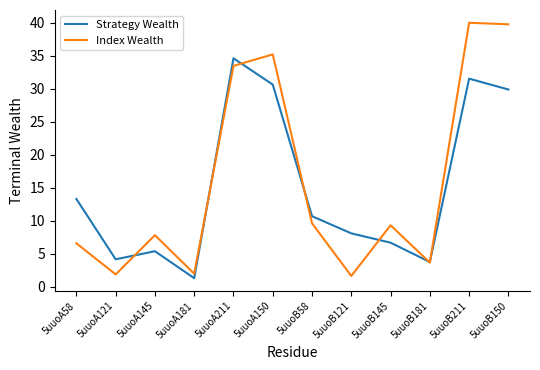

How many values in the Strategy Wealth series exceed 10?

6